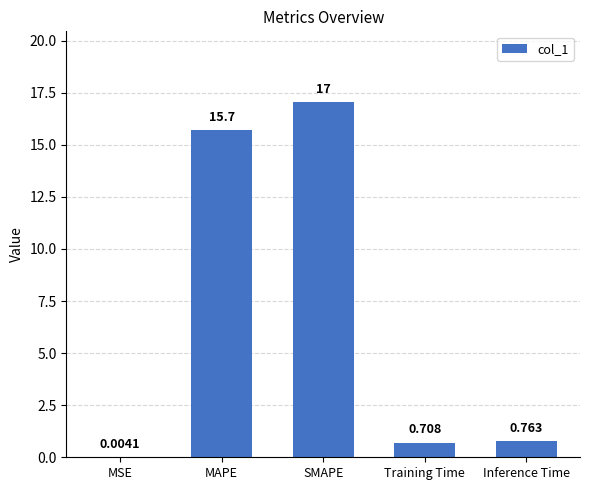

At which category does the chart reach its peak across all series?

SMAPE